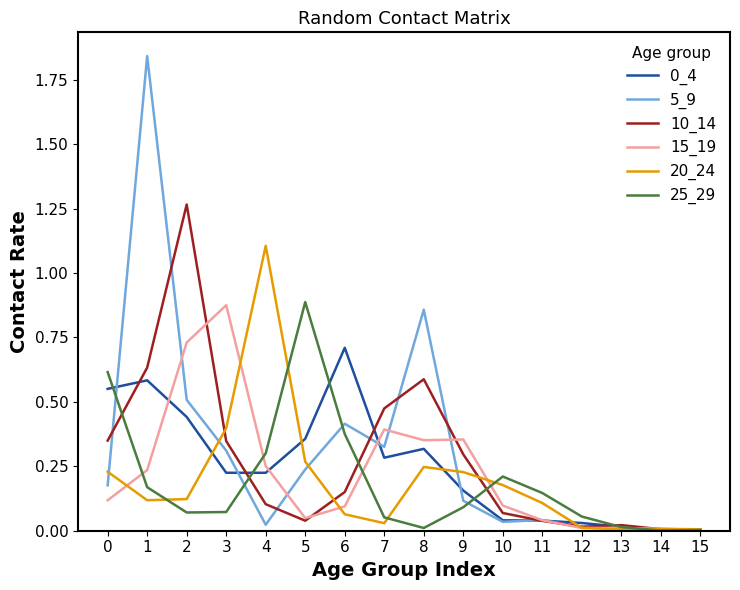

Is it true that 10_14 equals 0.1 at 10?

True